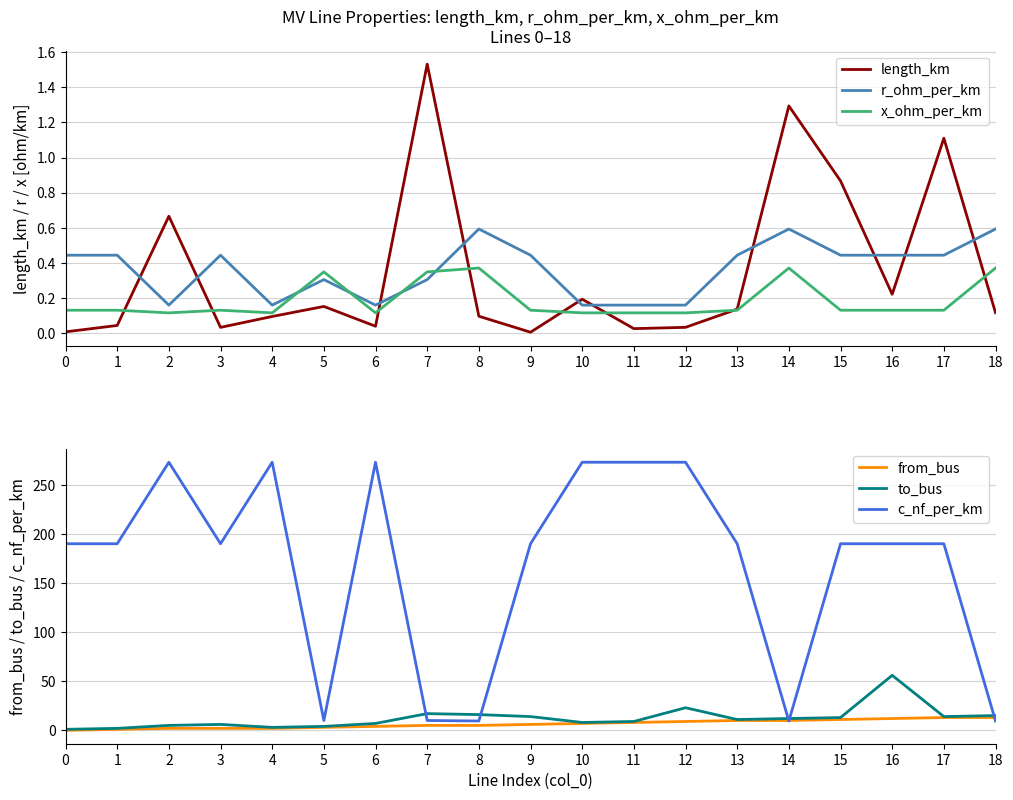

True or false: to_bus has a value of 4.0 at 5.

True